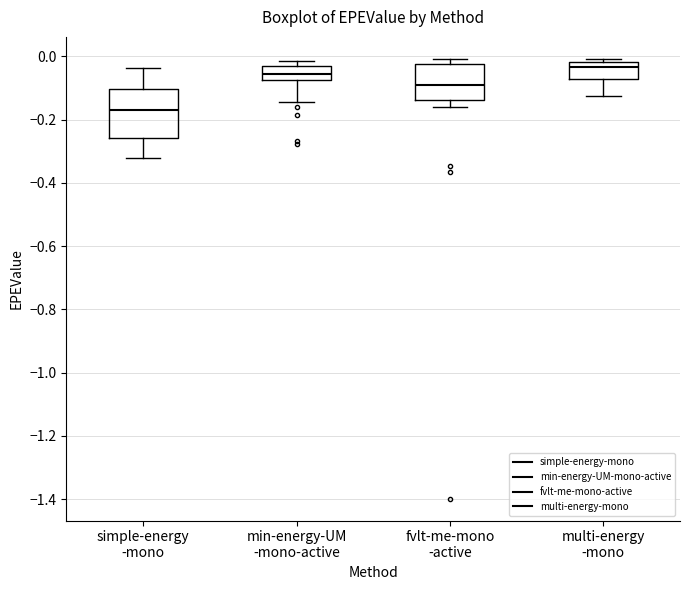

Which box is the tallest, from its lower edge to its upper edge?

simple-energy -mono